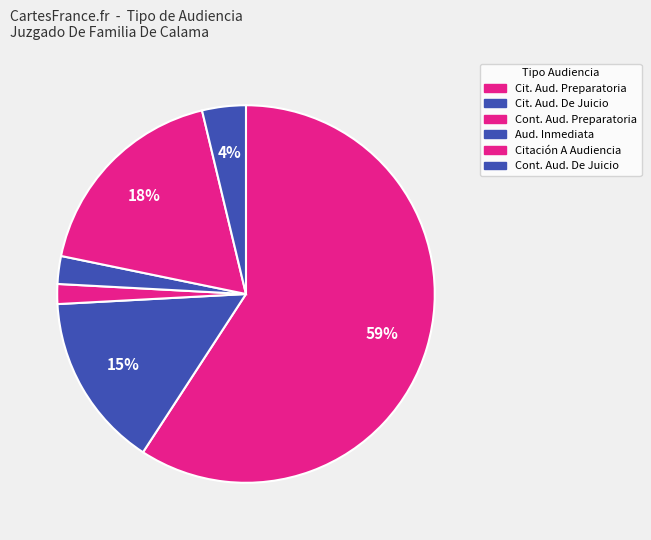

Count the number of slices in the pie.

6